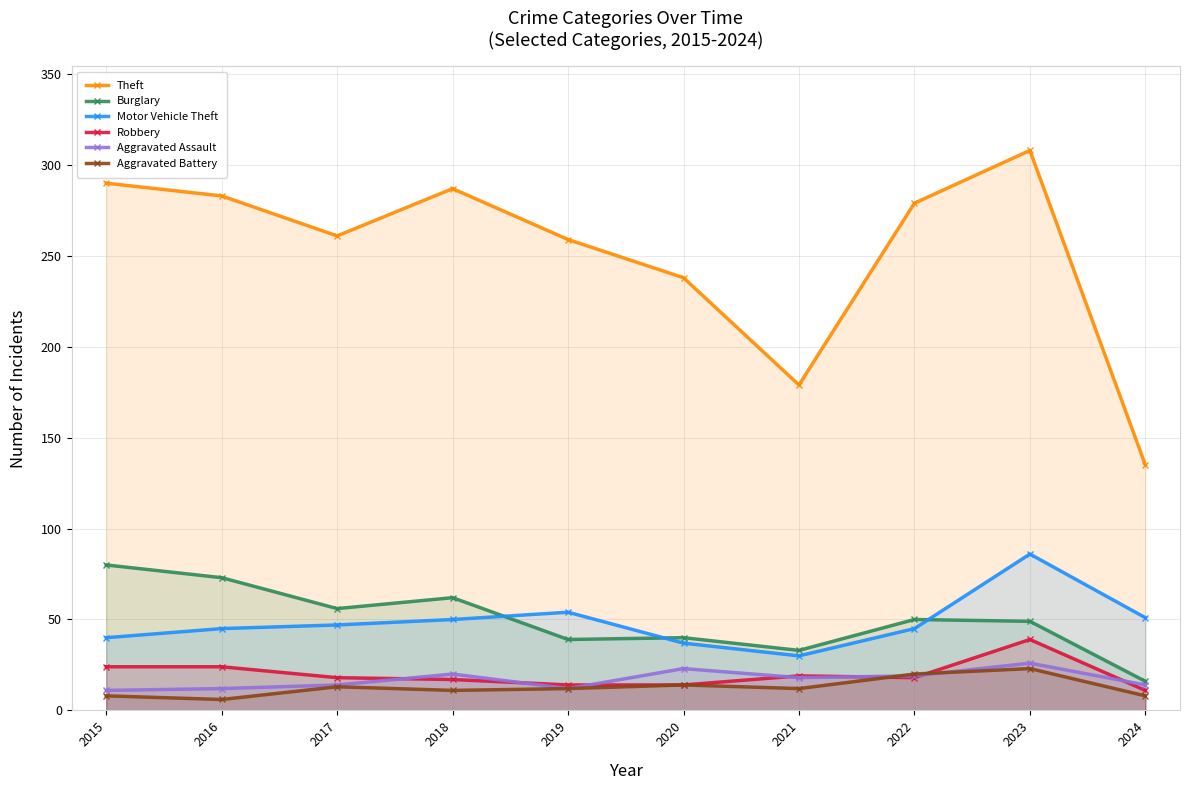

True or false: Aggravated Assault and Theft cross at least once.

False